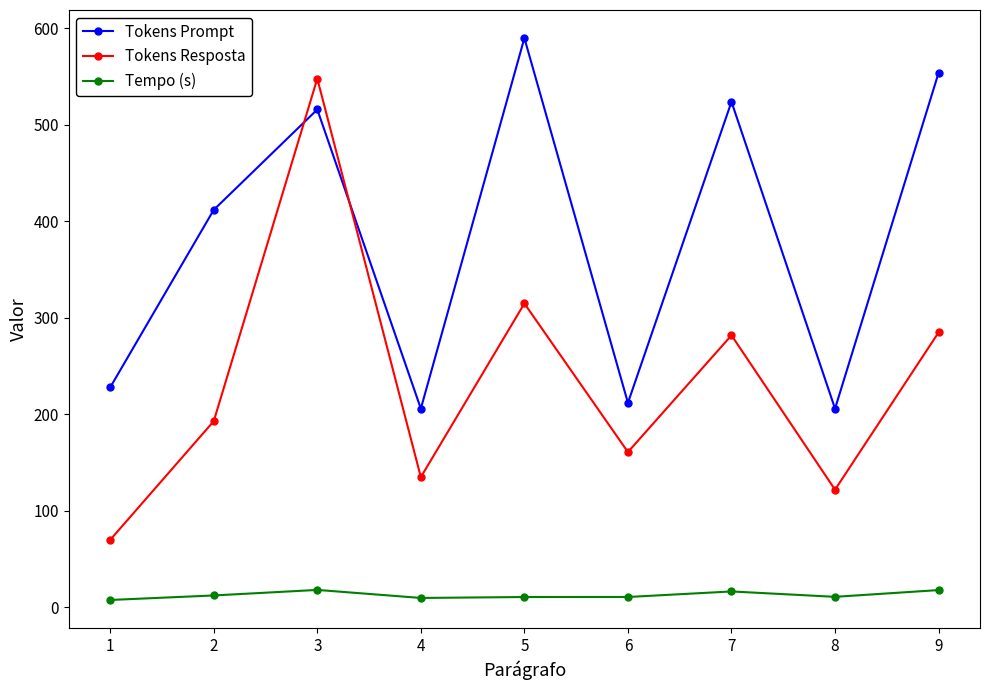

True or false: Tokens Prompt has more than 1 points higher than both neighbors.

True